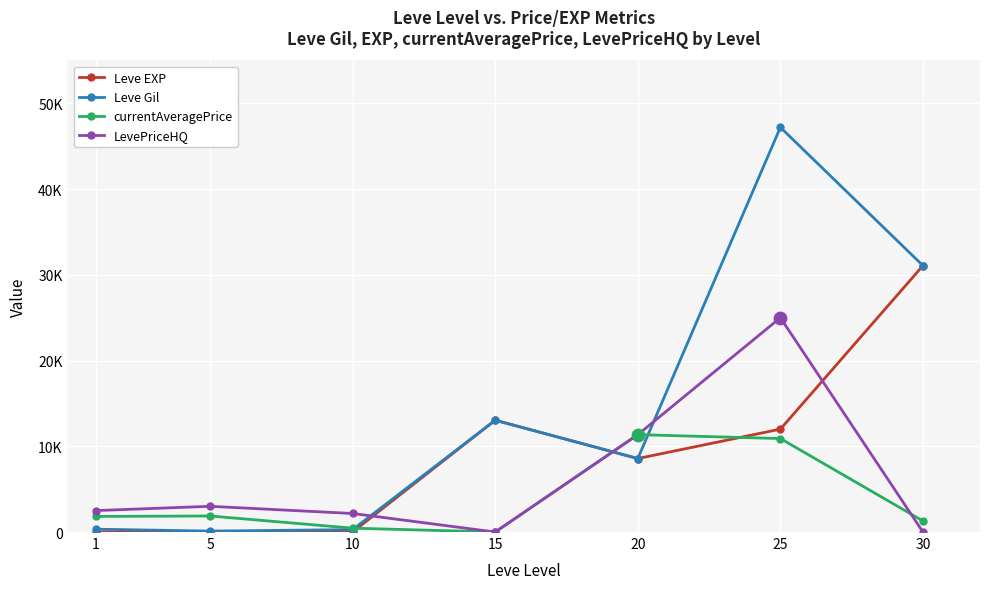

At how many categories does at least one series exceed 28956?

2